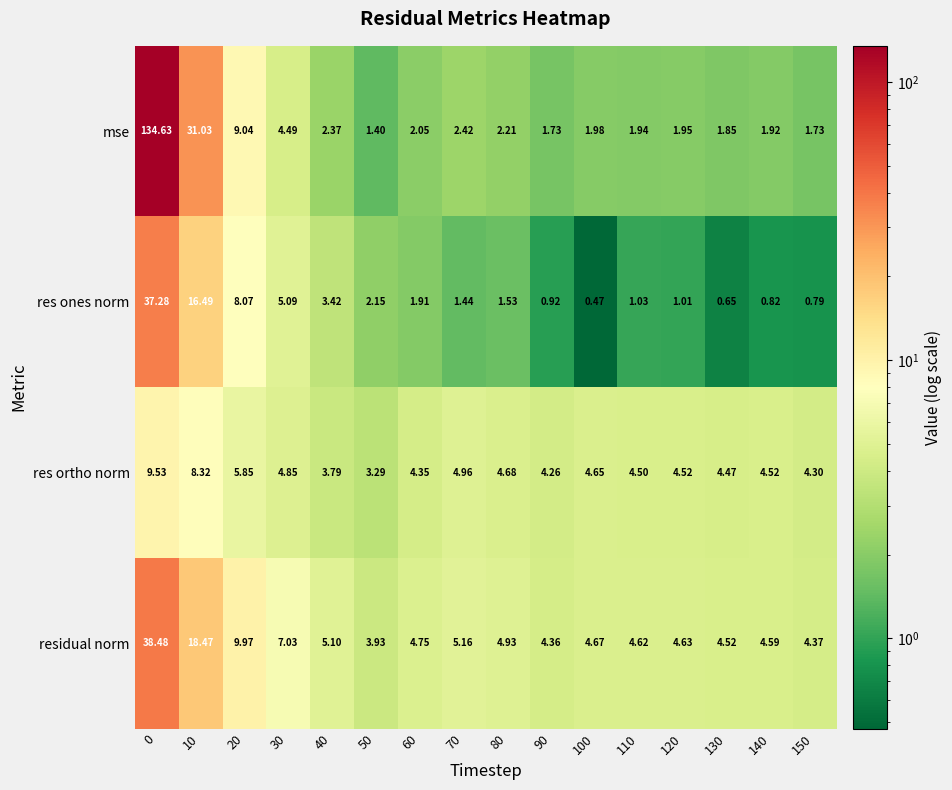

Which series has the largest range (max minus min)?

mse